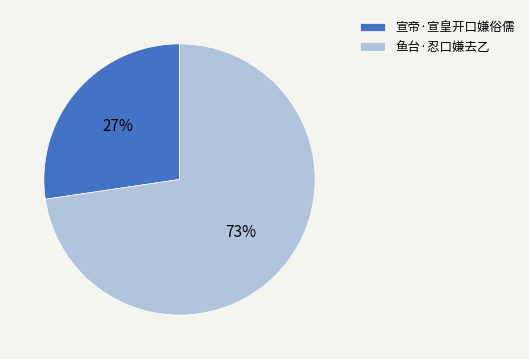

How many slices are in this pie chart?

2